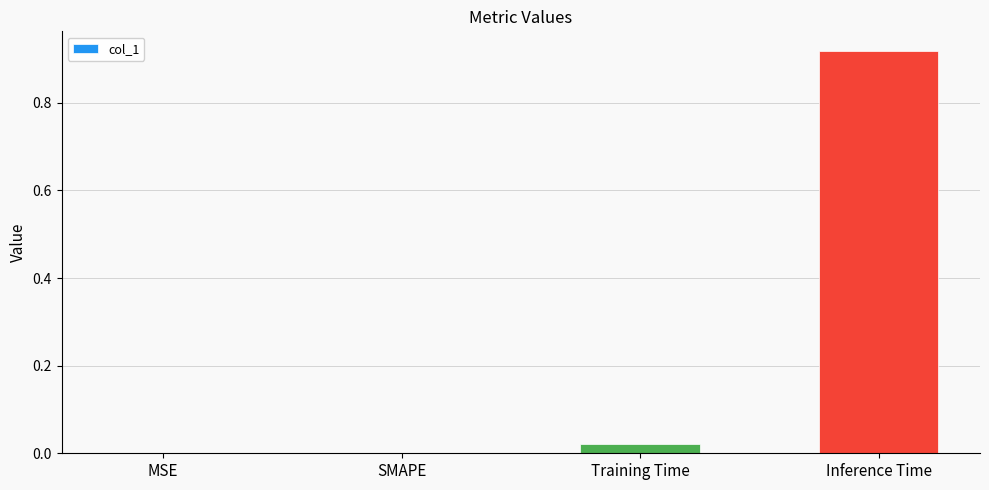

The value at SMAPE is 0.5. True or false?

False